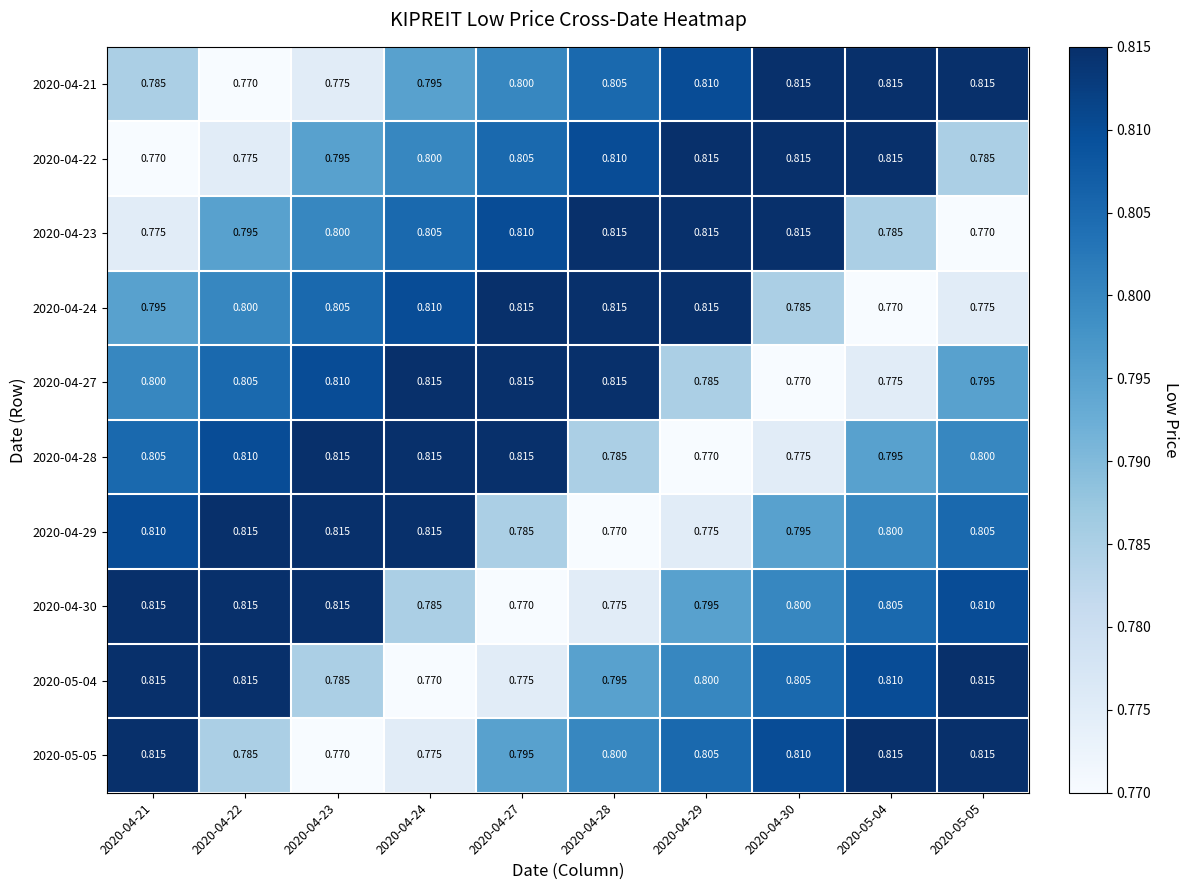

Is the value of 2020-04-24 at 2020-04-22 greater than the value of 2020-05-05 at 2020-05-05?

No